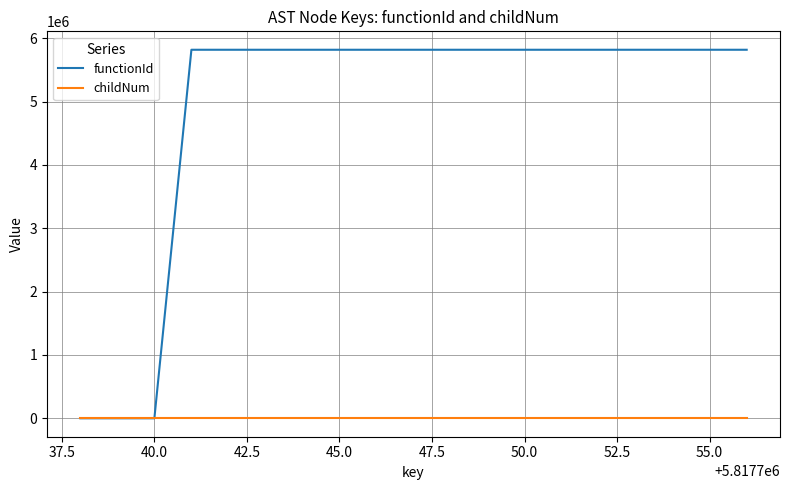

What is the difference between the second highest and second lowest values in the functionId series?

5817739